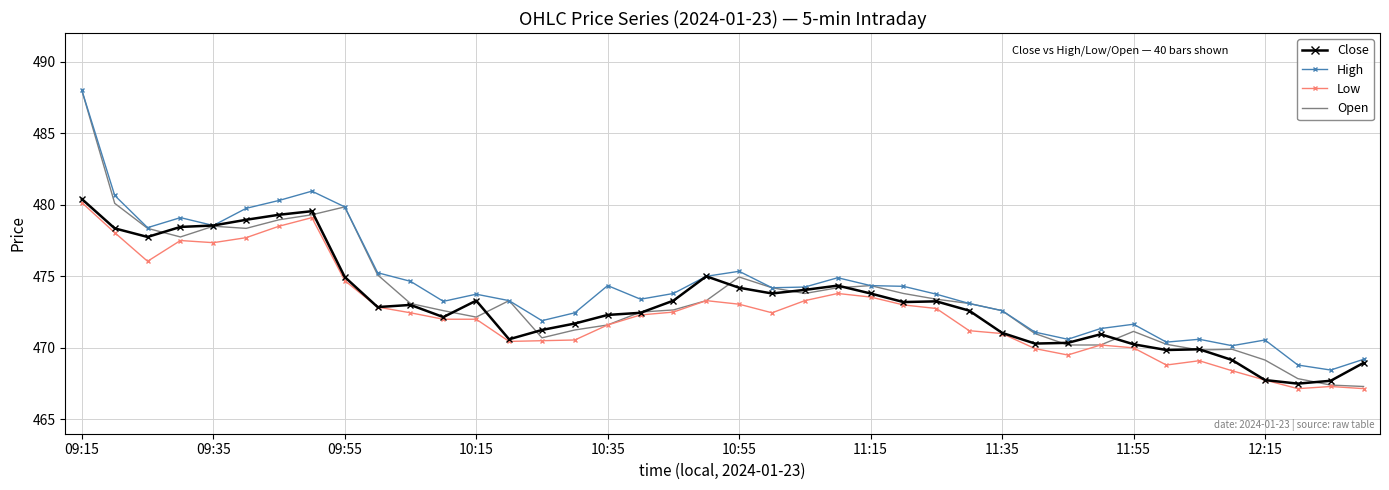

True or false: Low and High cross at least once.

False